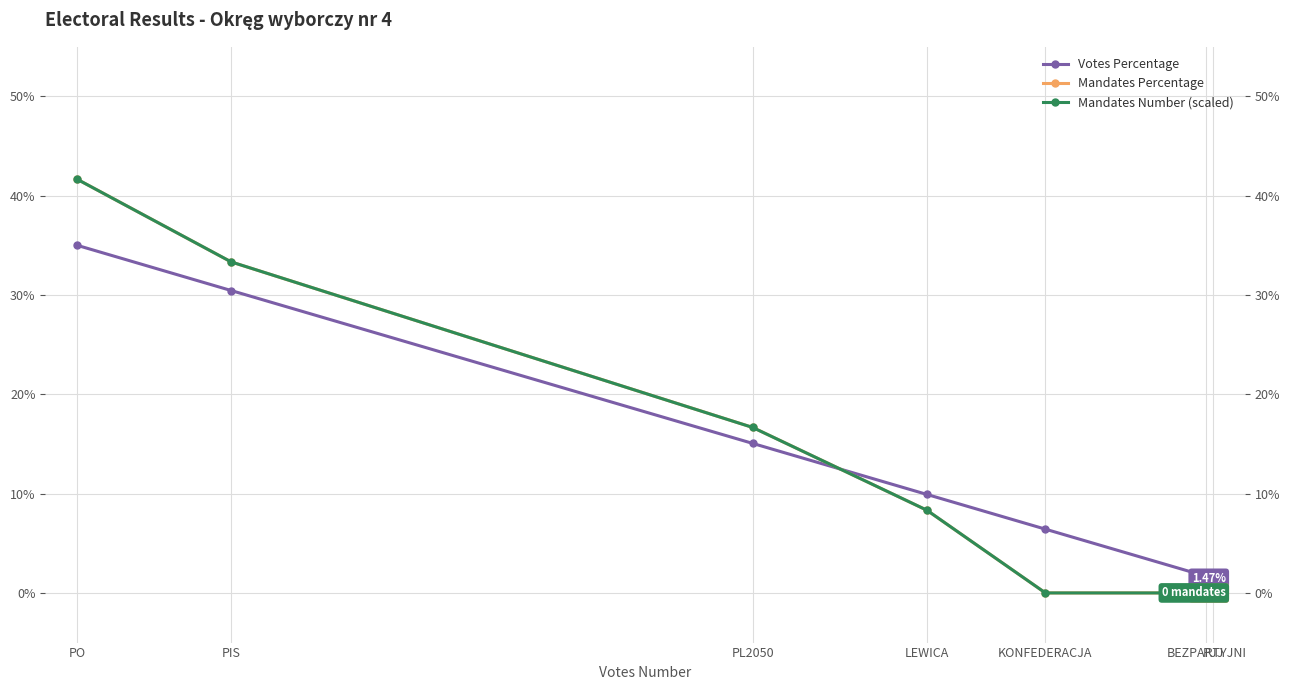

Which category has the lowest value in the Votes Percentage series?

PJJ